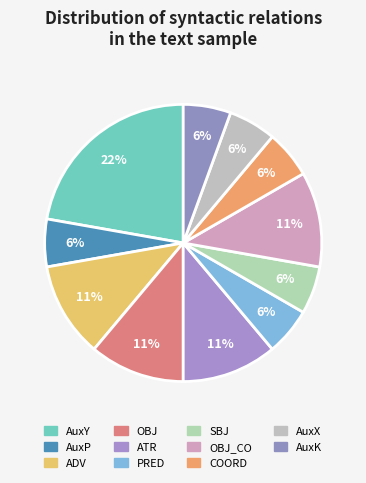

Which category has the biggest portion of the pie?

AuxY